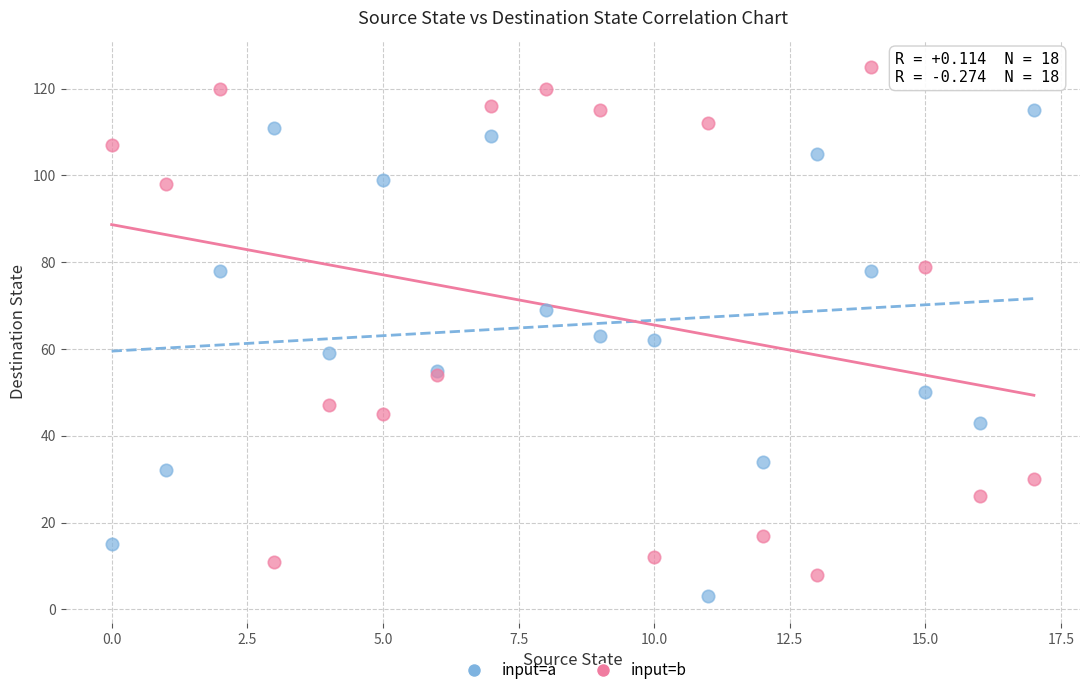

Which series contains the highest Y value?

input=b